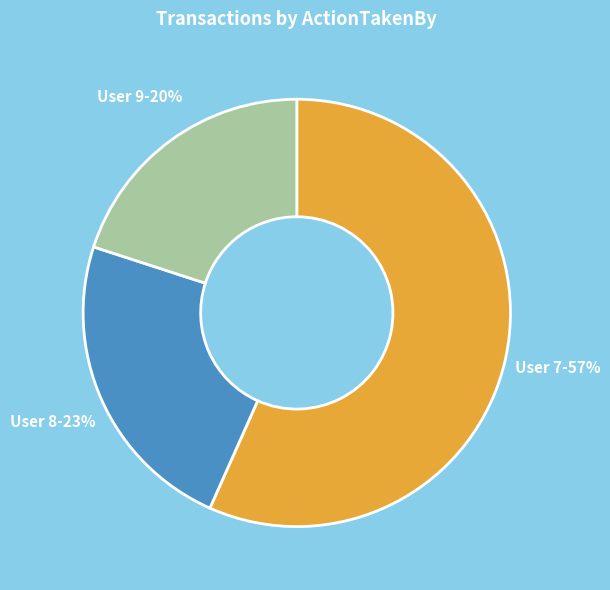

To the nearest percent, what percentage of the pie is User 9-20%?

20%